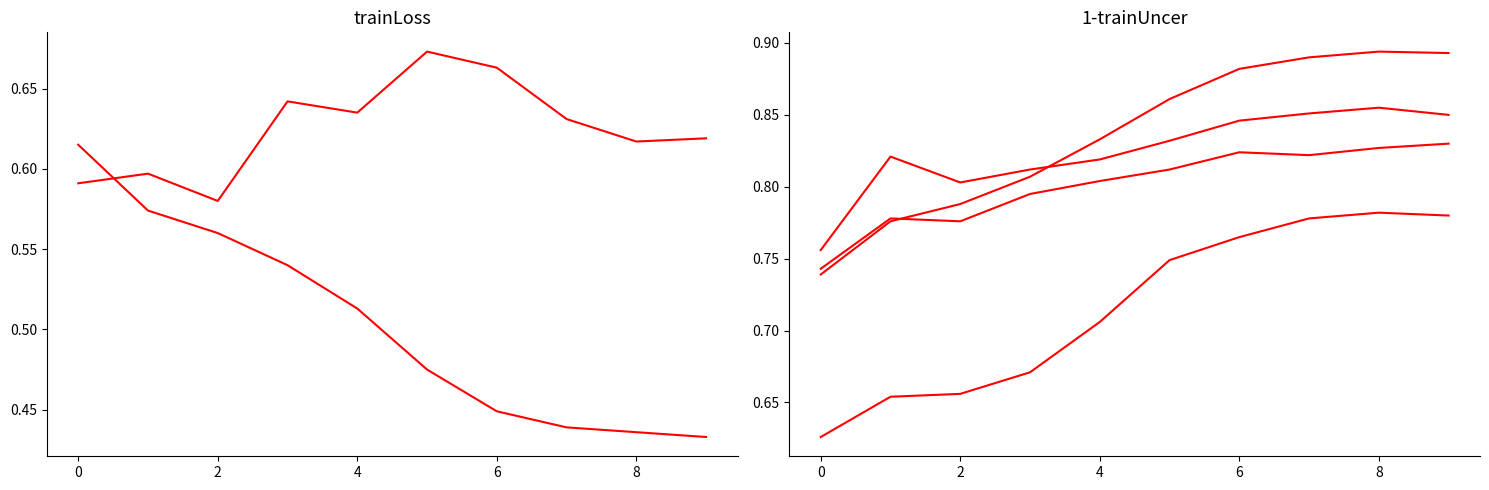

Rank the categories by 1-trainUncer value from highest to lowest.

8, 7, 9, 10, 8, 0, 6, 4, 2, −2